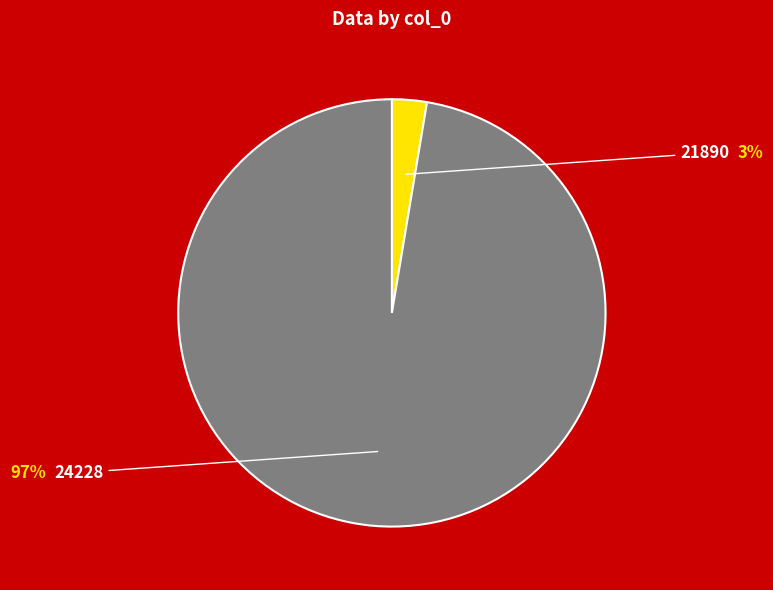

What percentage is the 21890 slice, to the nearest percent?

3%